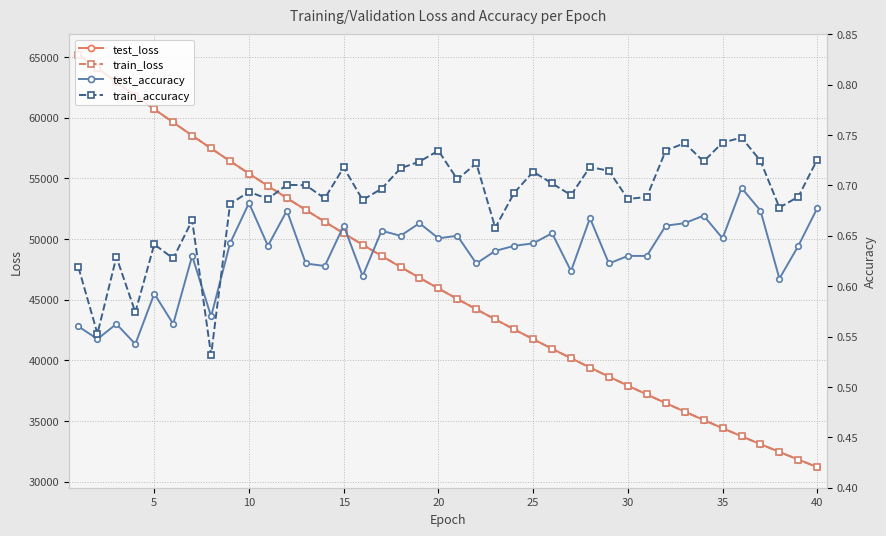

Which series ends up on top after the final intersection of train_accuracy and test_accuracy?

train_accuracy